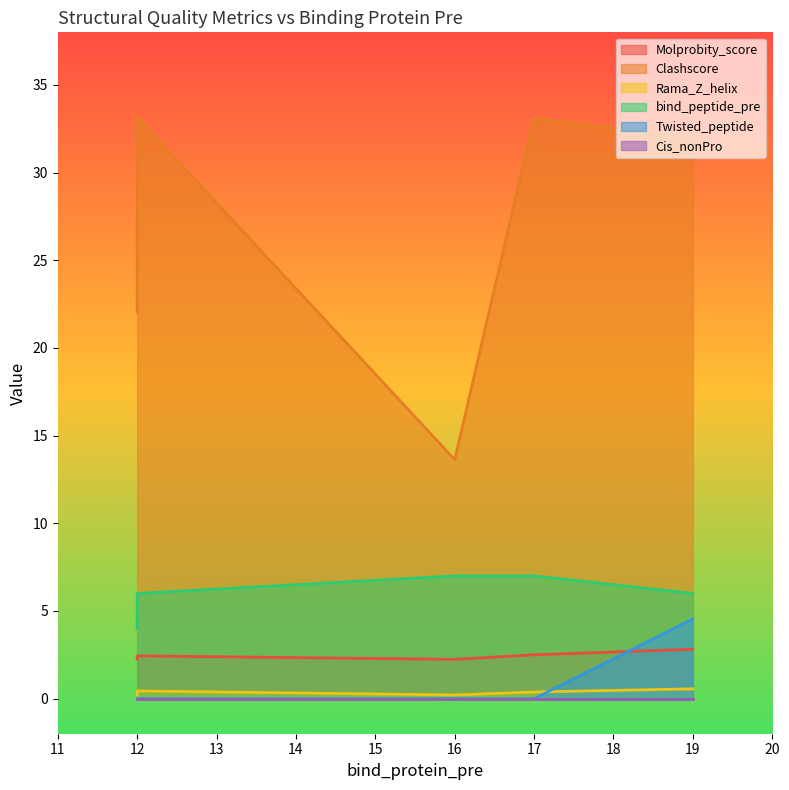

Rank the categories by Rama_Z_helix value from highest to lowest.

19, 12, 17, 12, 16